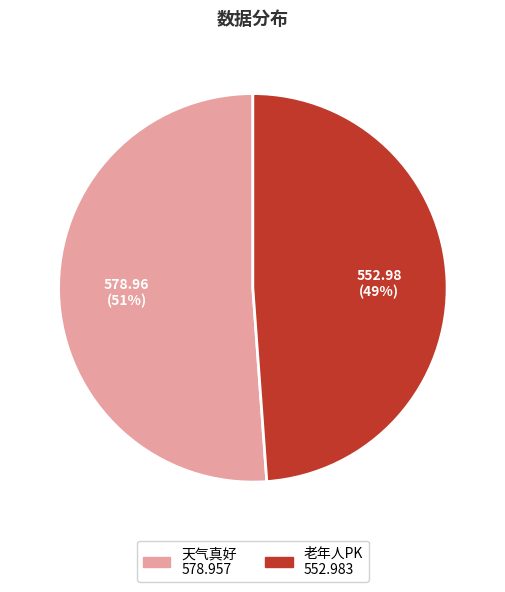

What is the ratio of the value at 老年人PK to the value at 天气真好?

1.0